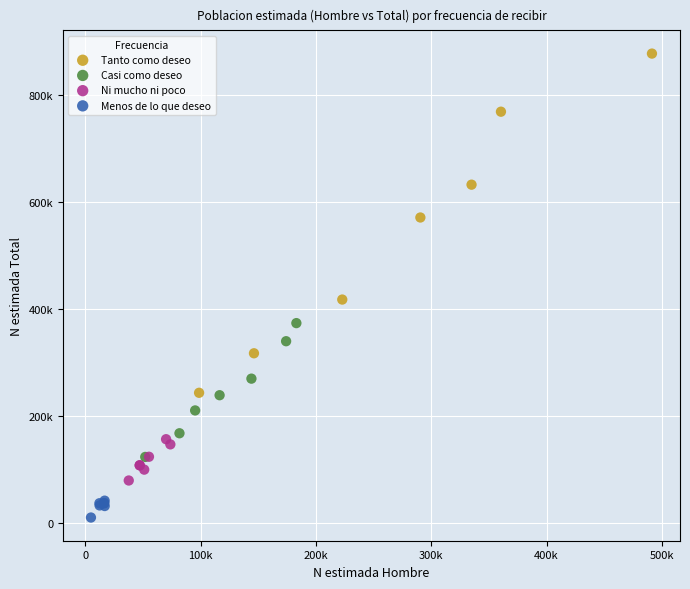

Which series reaches the minimum Y coordinate?

Menos de lo que deseo